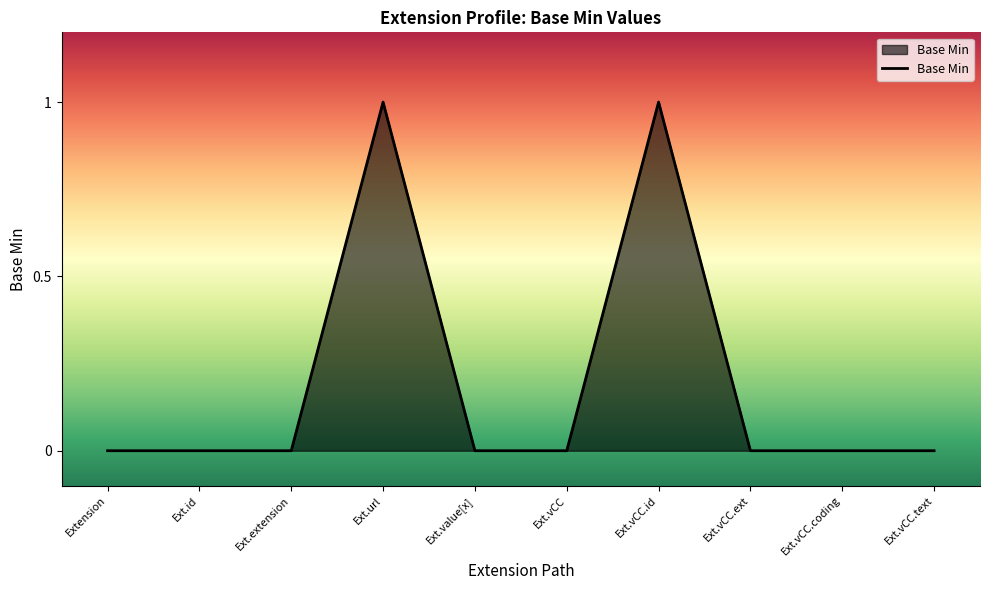

The value at Ext.vCC.id is 1. True or false?

True